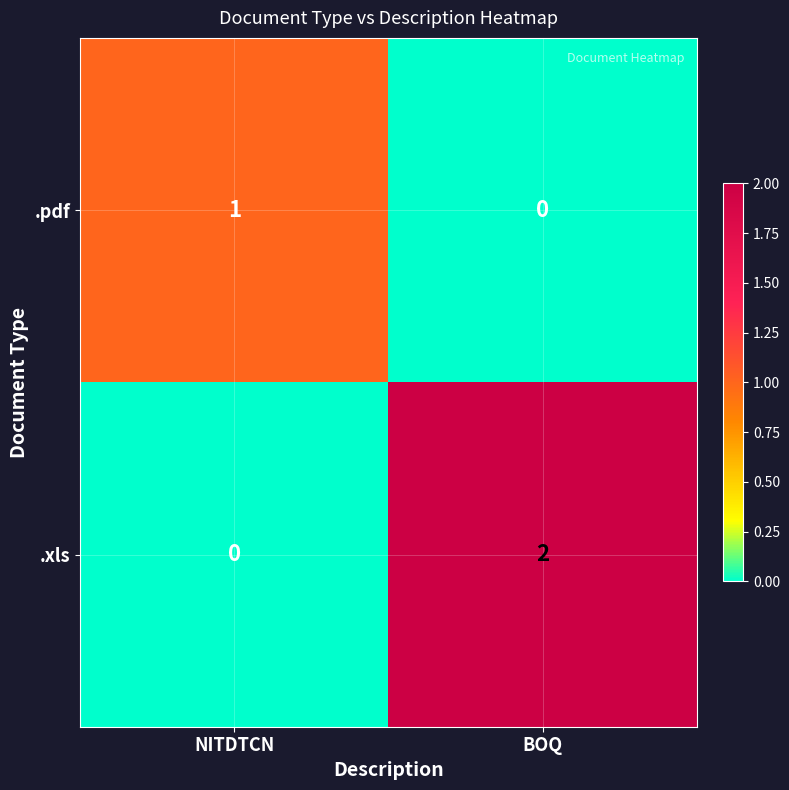

The value of .pdf at BOQ is 0. True or false?

True